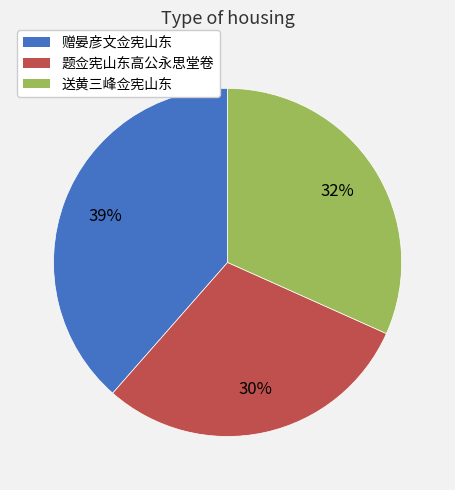

What is the ratio of the value at 送黄三峰佥宪山东 to the value at 赠晏彦文佥宪山东?

0.8